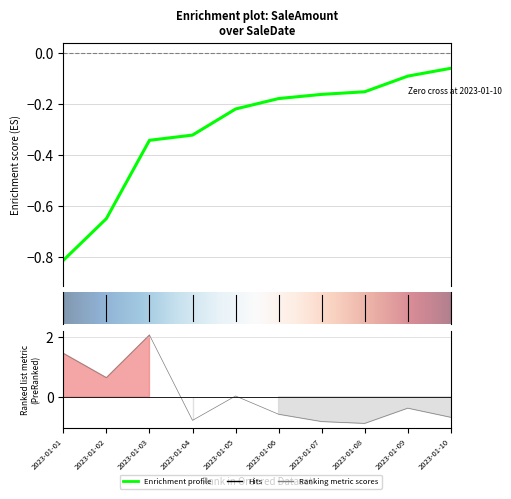

What is the value of the 10th point from the left?

-0.7